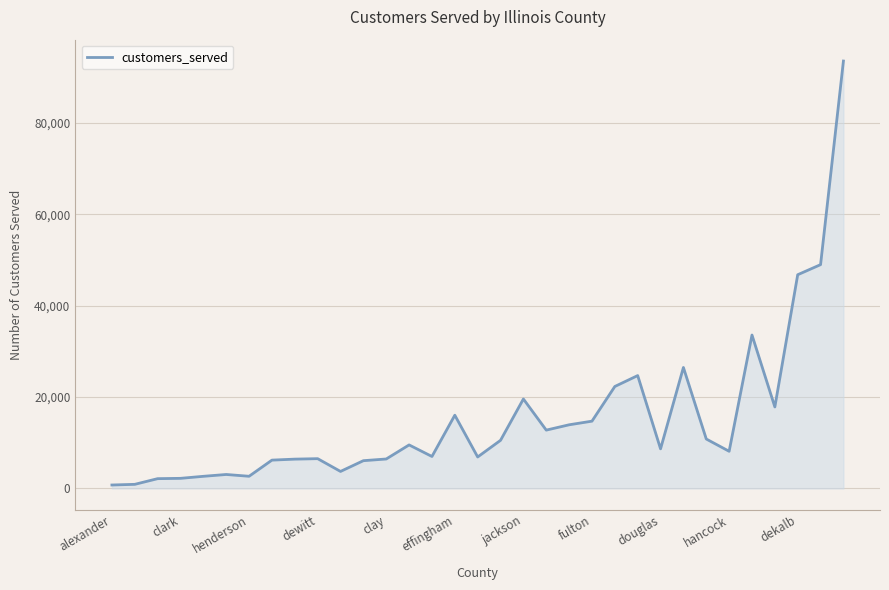

What is the difference between the maximum and minimum values?

92770